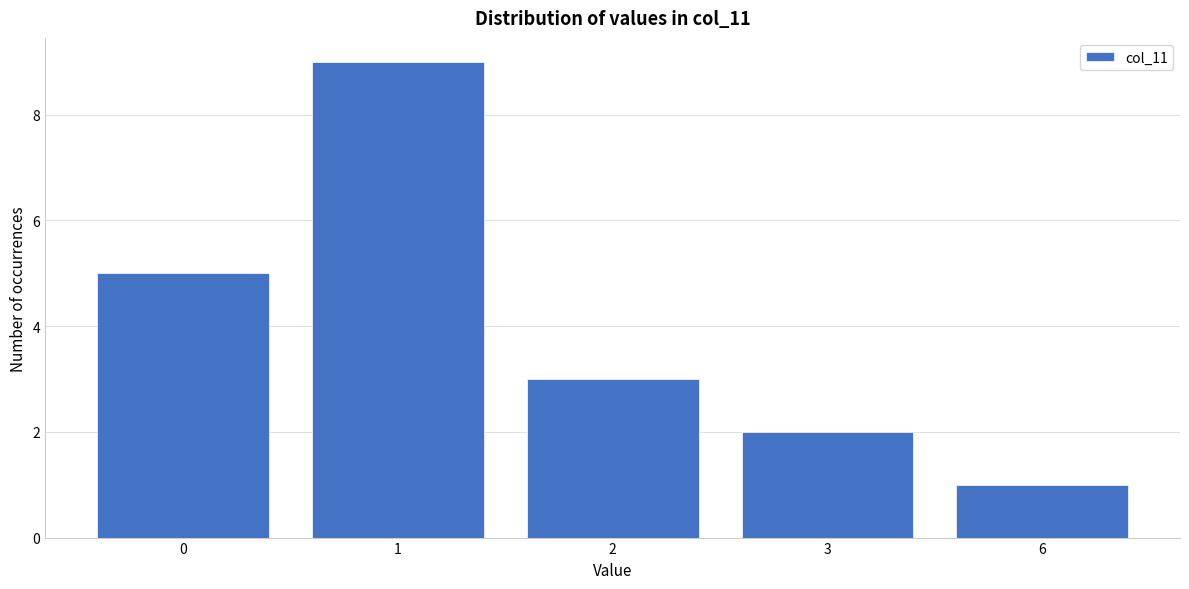

Reading left to right, transcribe all the data shown in this chart.

5	9	3	2	1